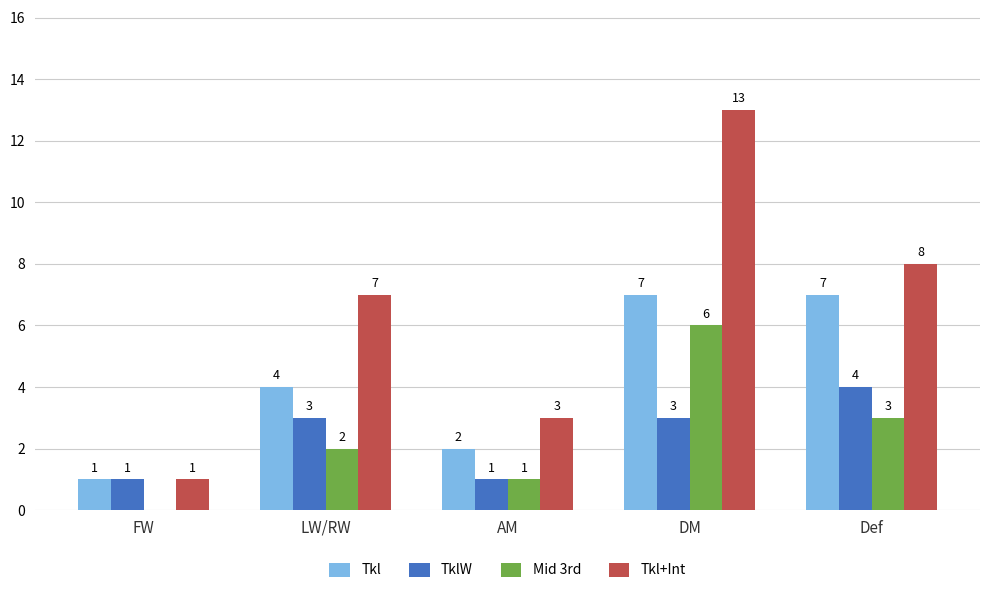

What is the sum of all Tkl values?

21